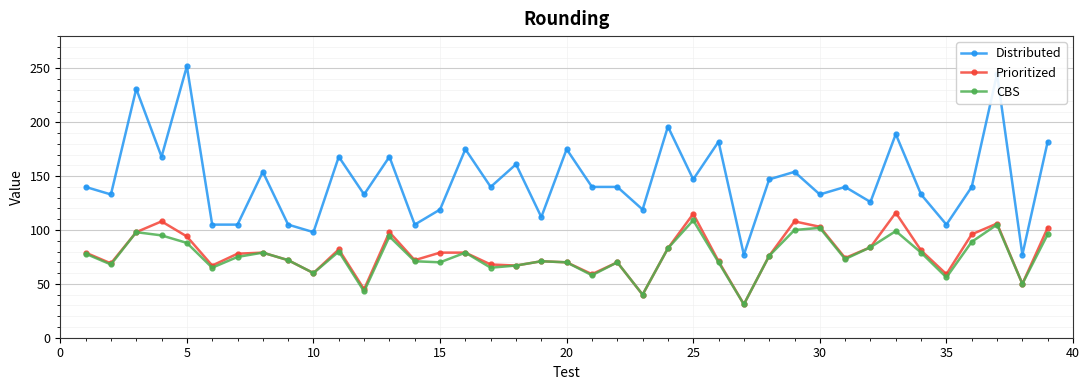

Rank the series by their maximum value, from lowest to highest.

CBS, Prioritized, Distributed